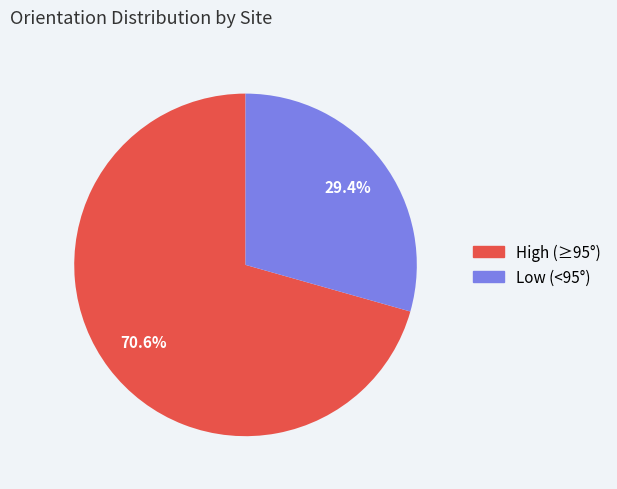

Is there any slice that represents more than half of the pie?

Yes